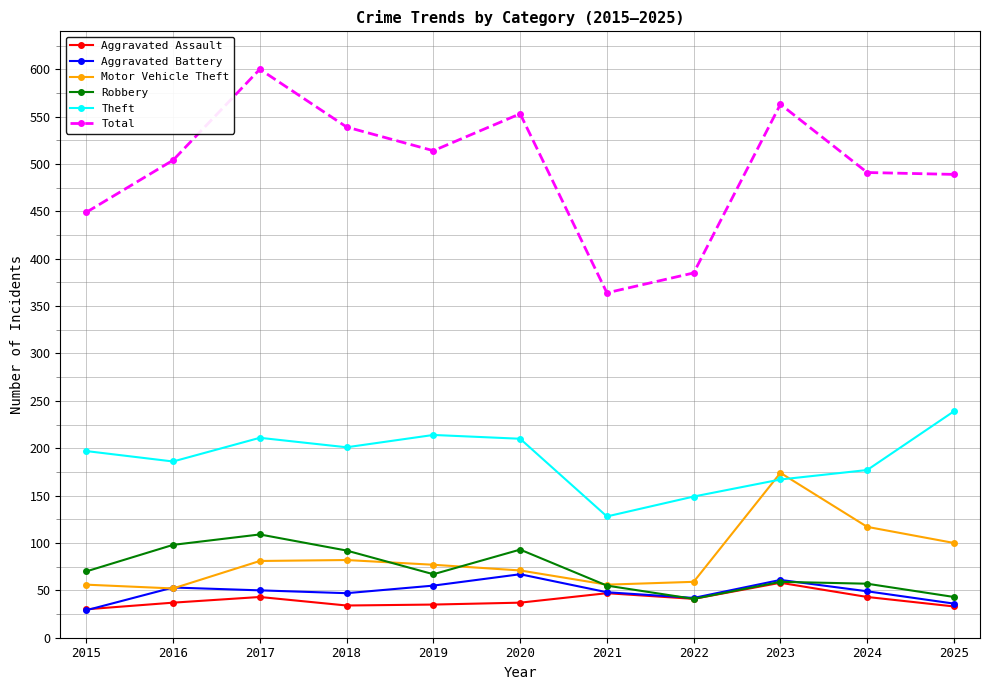

Which series ends up on top after the final intersection of Theft and Motor Vehicle Theft?

Theft